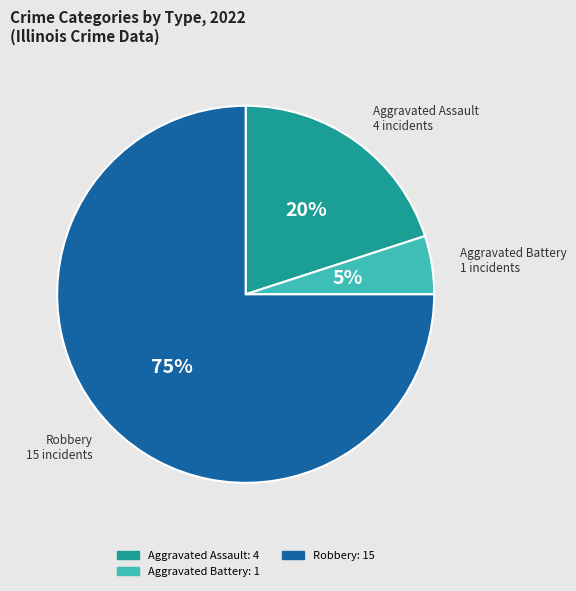

To the nearest percent, what is the difference between the largest and smallest slice percentages?

70%